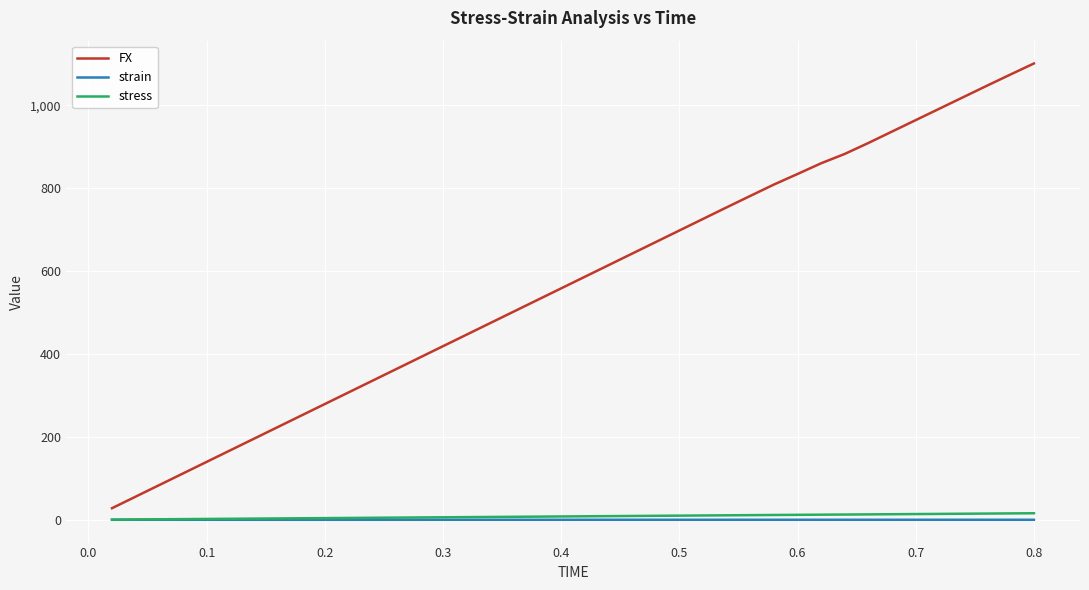

Which series has the largest range (max minus min)?

FX